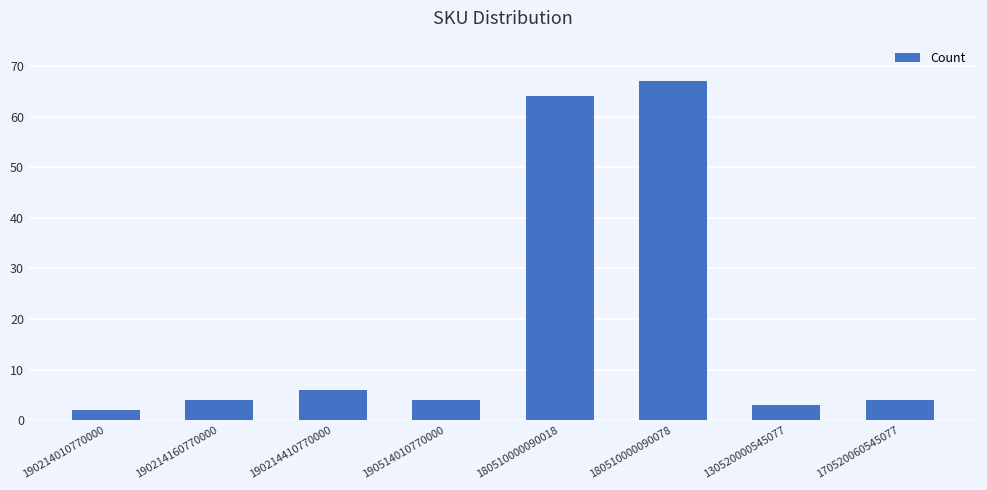

Which label corresponds to the smallest value in the chart?

190214010770000